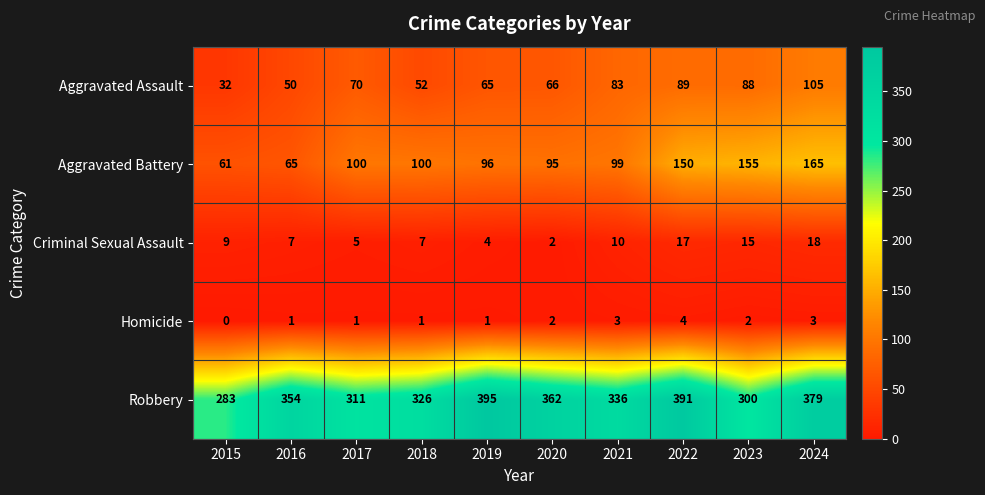

How many data points does each series have?

10